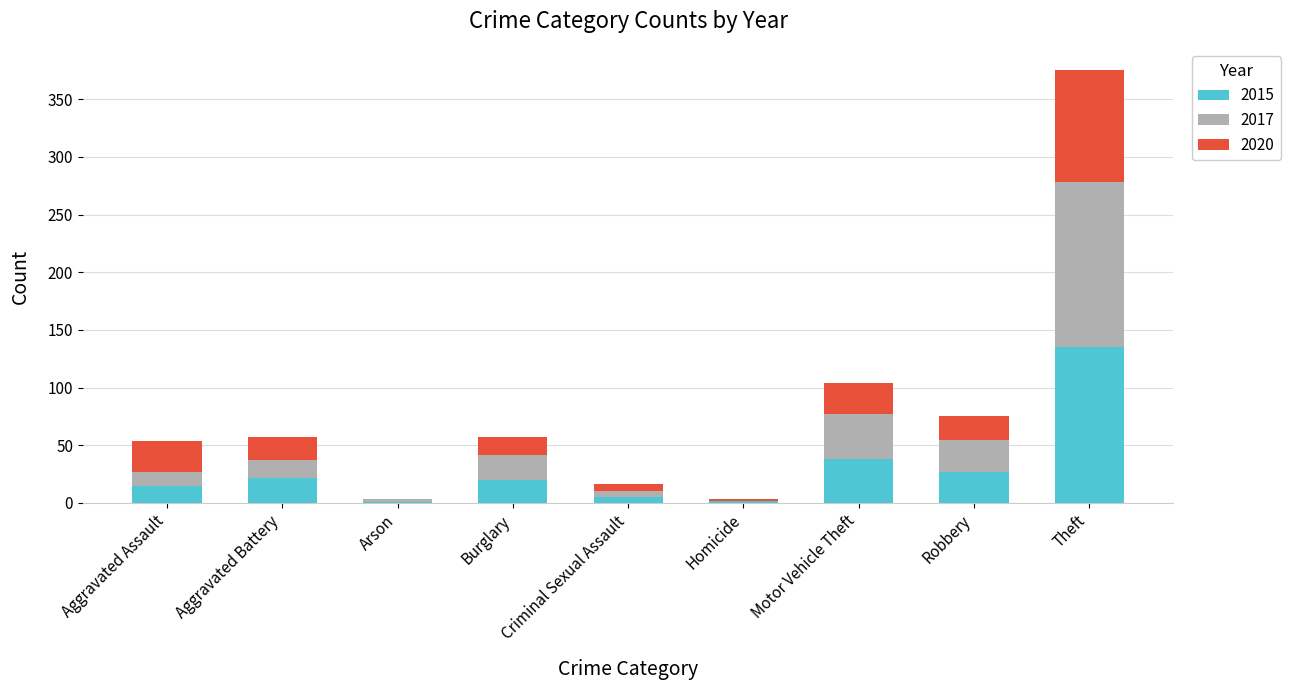

At which category is the sum across all series the highest?

Theft